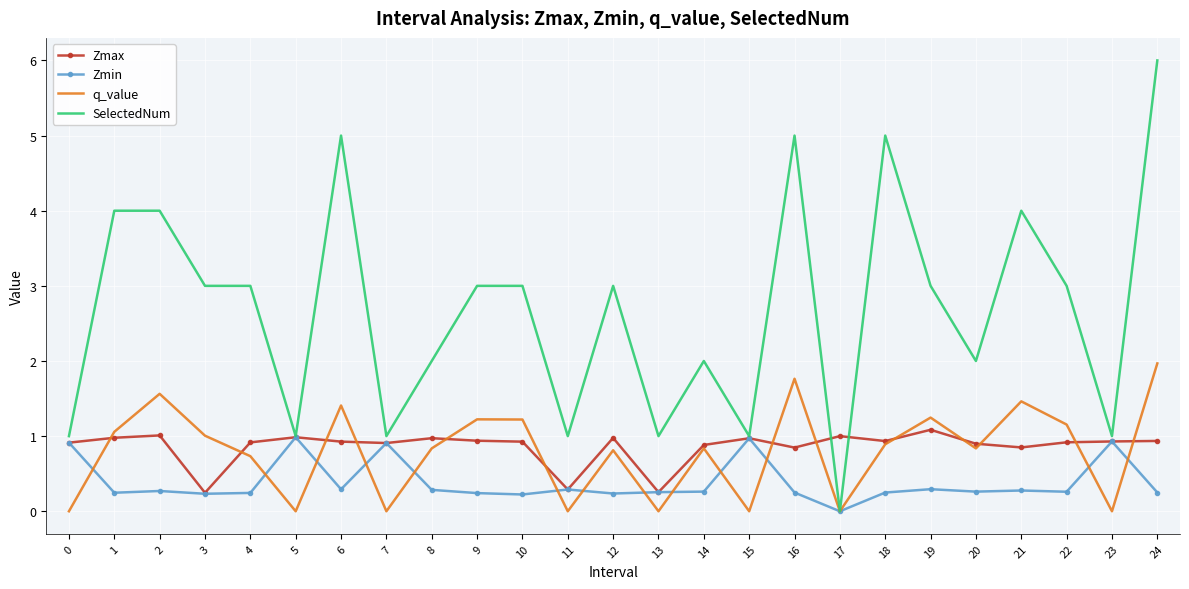

What is the greatest value displayed?

6.0